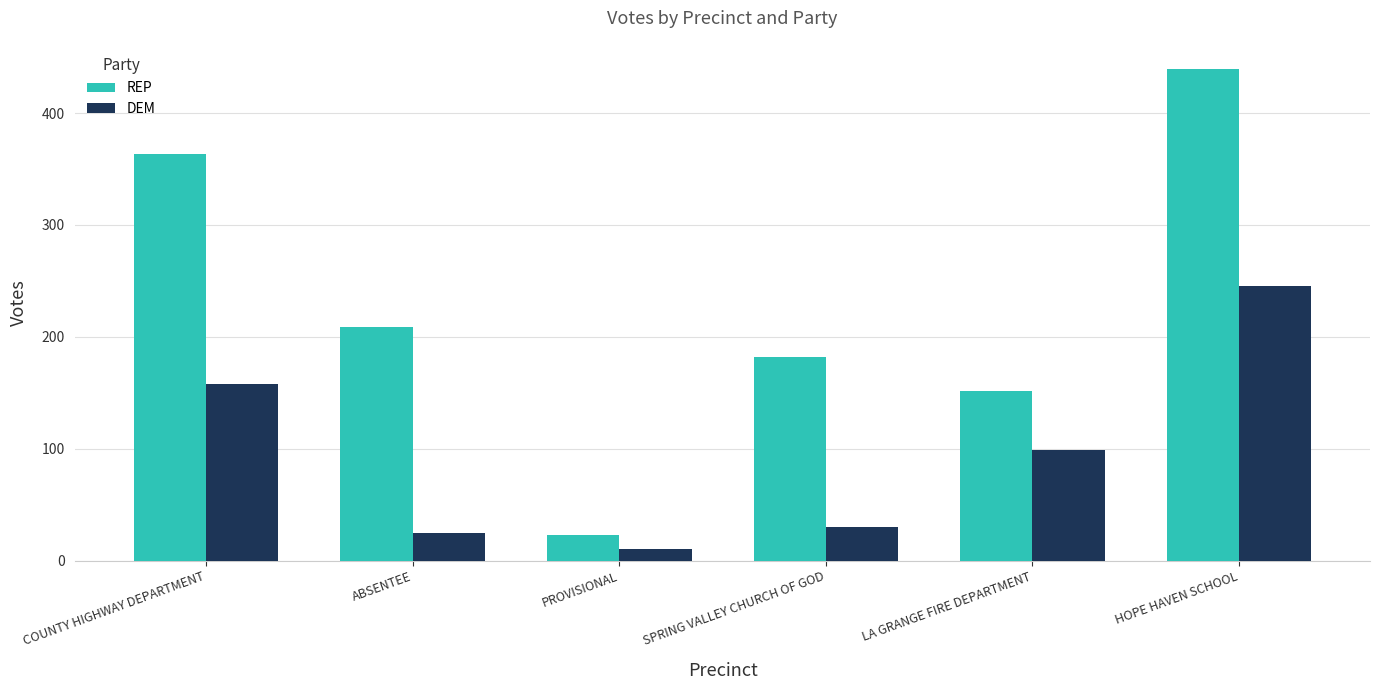

What is the total value across all series at SPRING VALLEY CHURCH OF GOD?

212